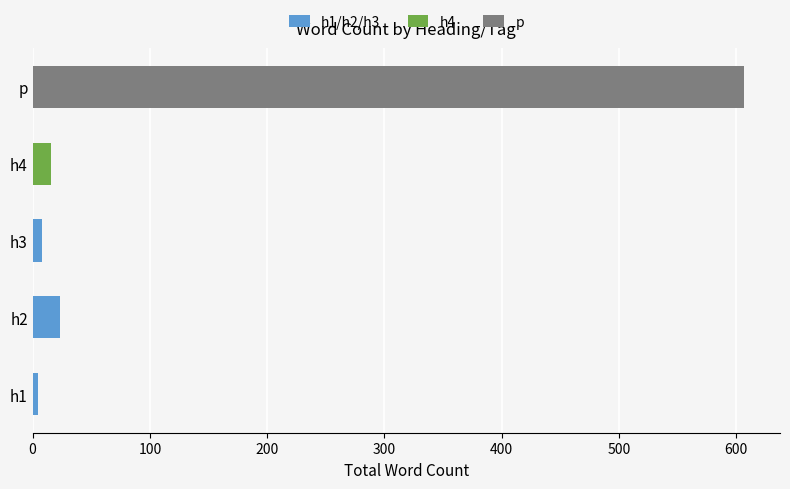

At which category is the sum across all series the highest?

p